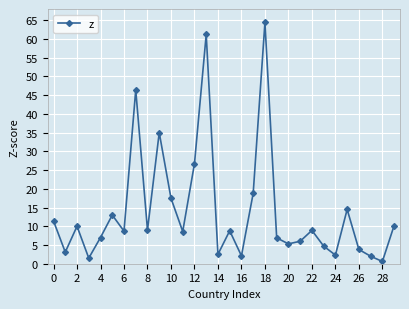

How many data points are less than 8?

13